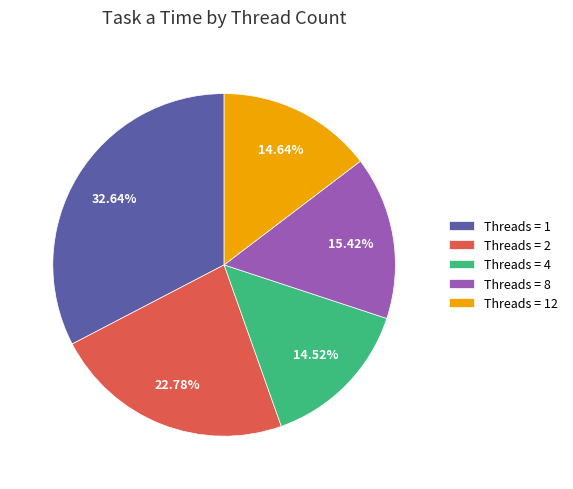

Does Threads = 12 account for over 50% of the chart?

No